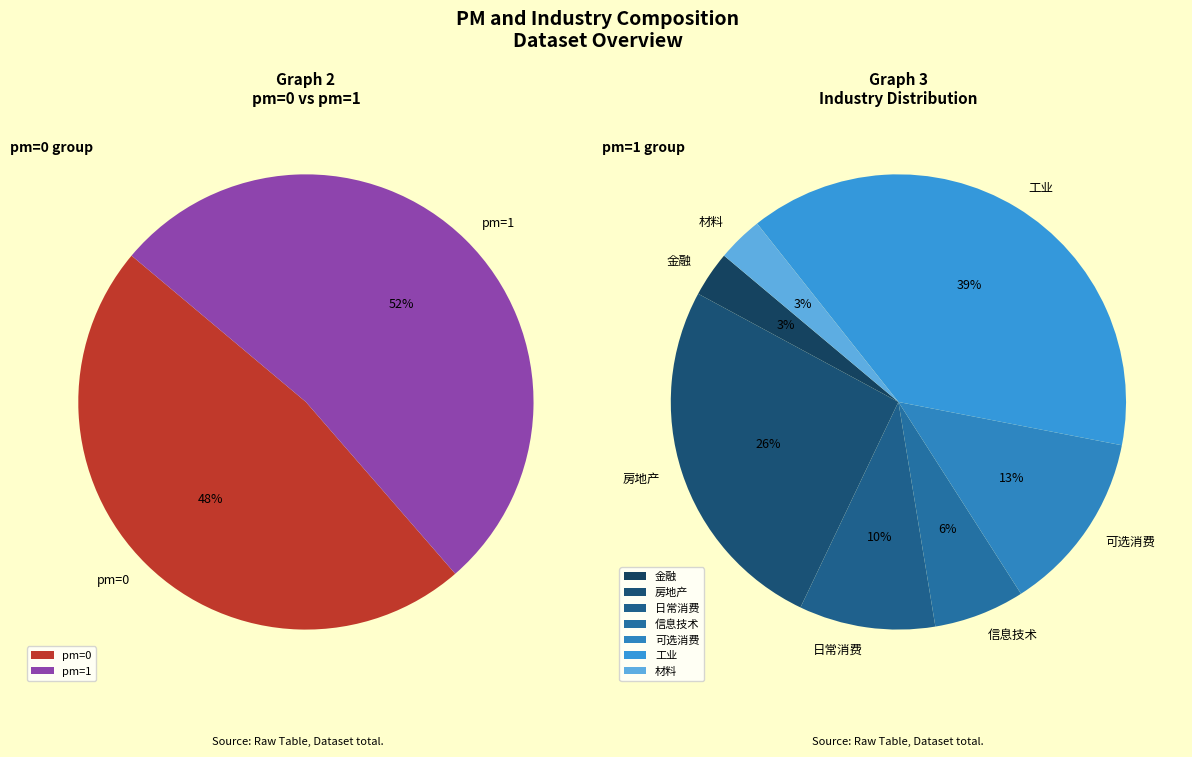

Which slice is the largest?

pm=1